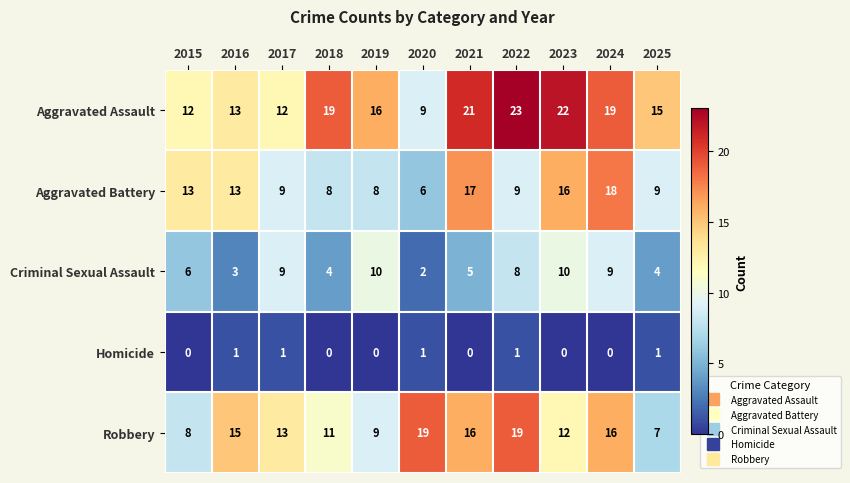

The Criminal Sexual Assault series shows 2 at 2025. True or false?

False